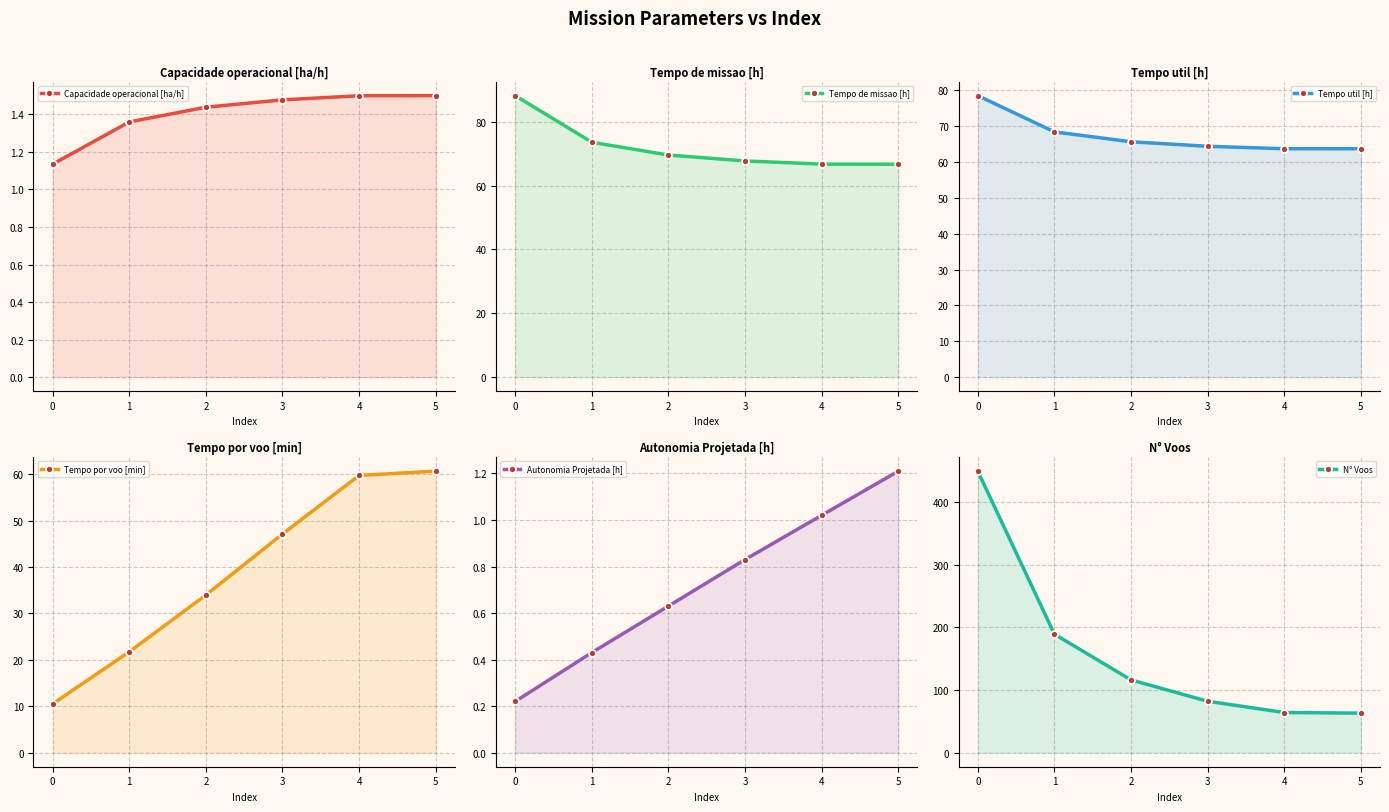

What is the lowest value of the N° Voos series?

63.0